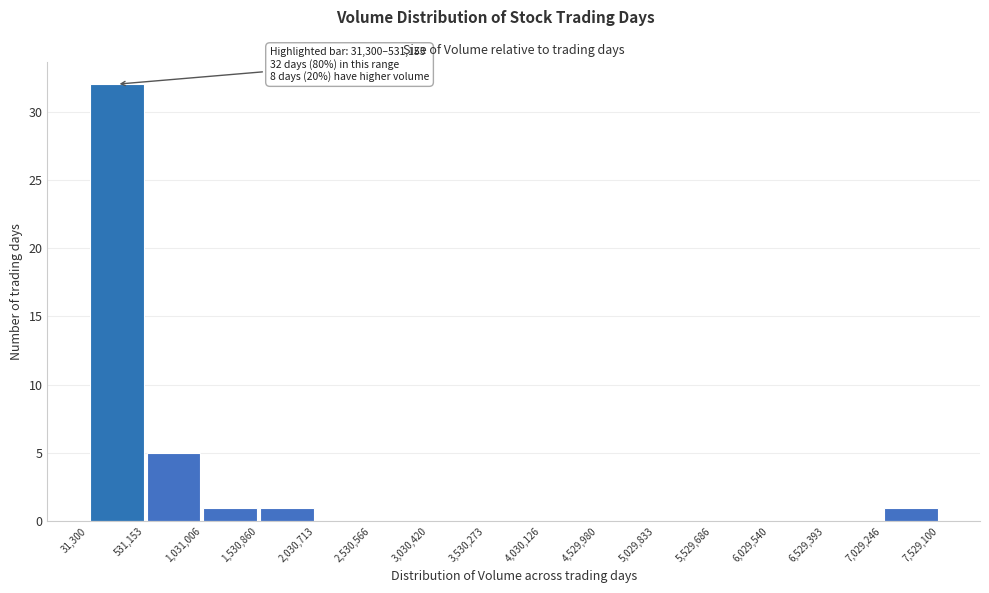

Over which range of the x-axis is the bar tallest?

31,300 to 531,153